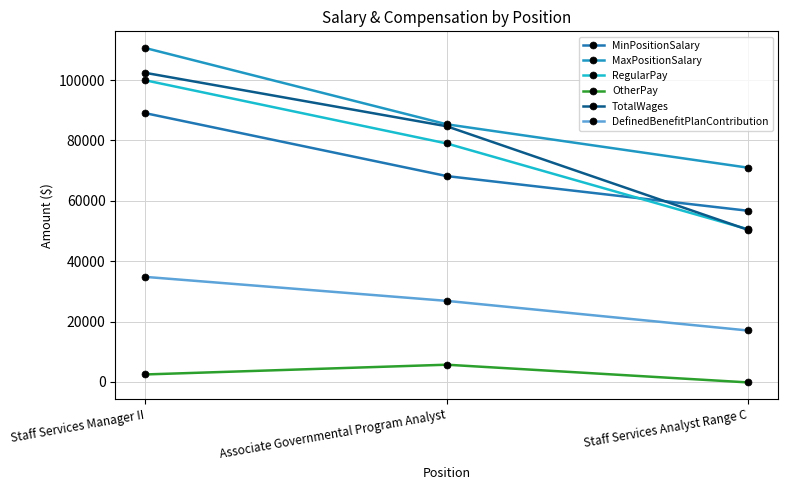

What is the value of the TotalWages point at the 3rd from the left?

50407